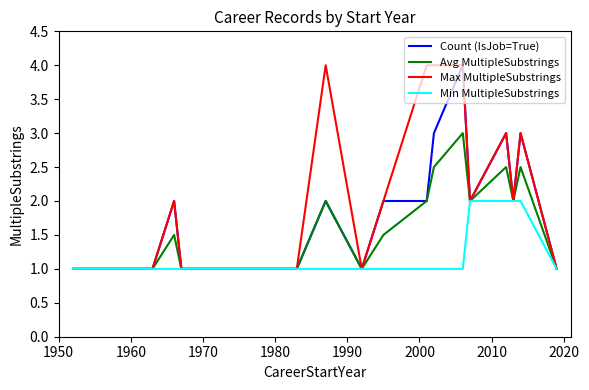

What is the smallest value displayed?

1.0